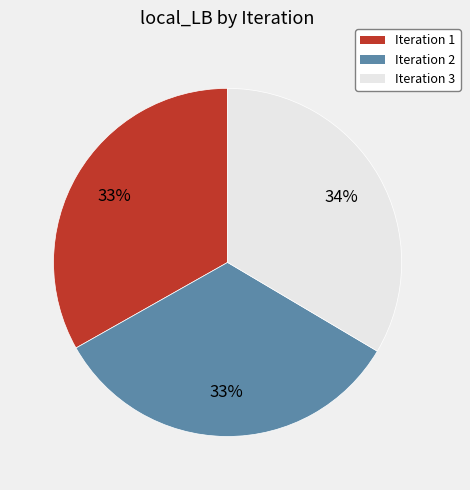

What percentage is the Iteration 3 slice, to the nearest percent?

34%